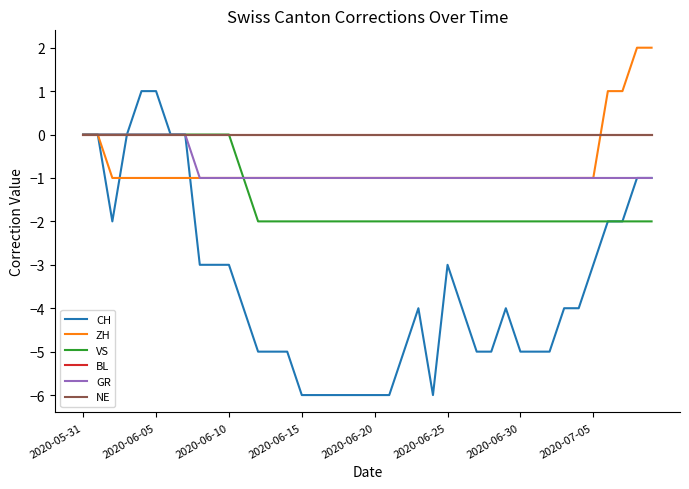

What is the label of the 21st point from the left?

2020-06-20